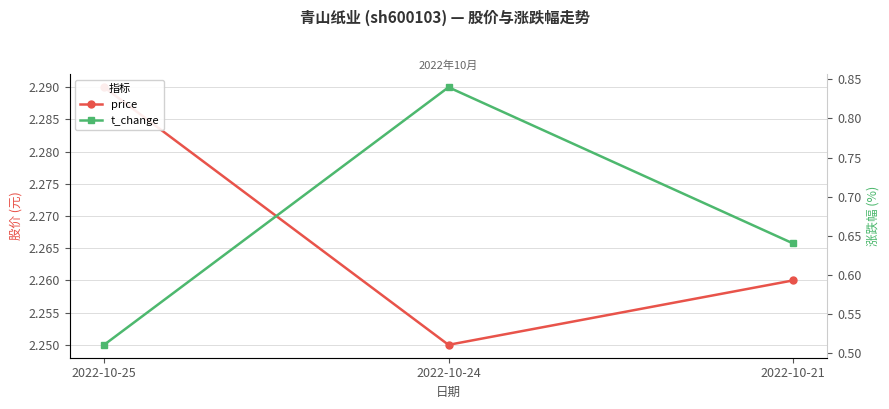

Which series has the largest range (max minus min)?

t_change